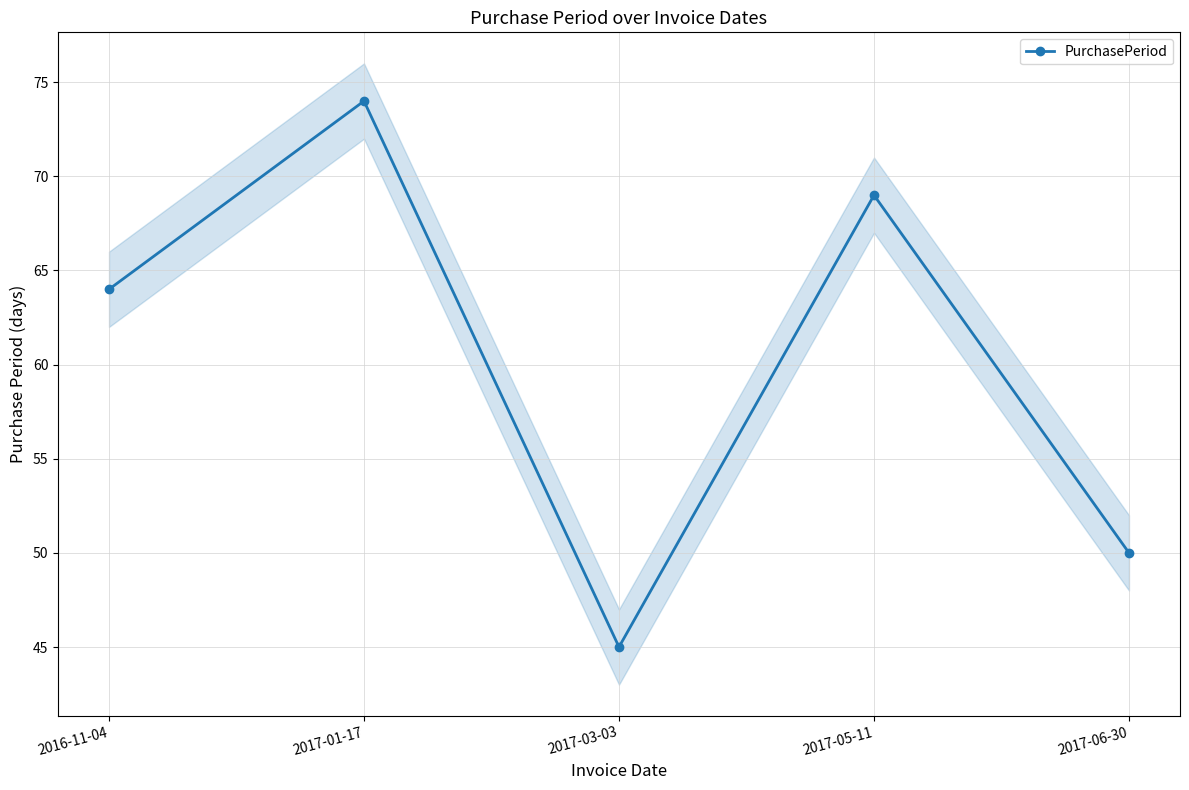

Reading right to left, extract all data points from this chart.

2017-06-30=50	2017-05-11=69	2017-03-03=45	2017-01-17=74	2016-11-04=64